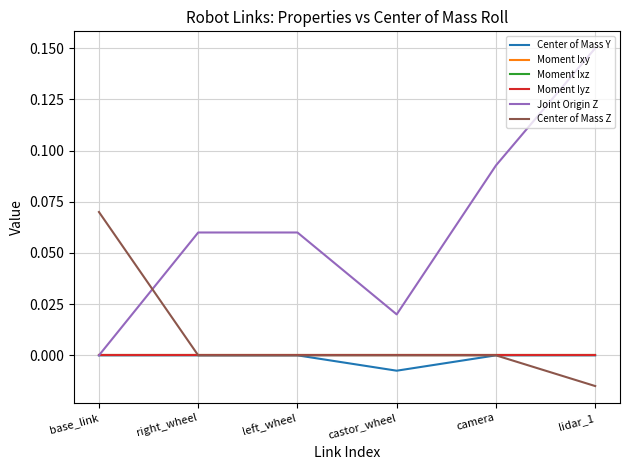

What position from the right is lidar_1?

1